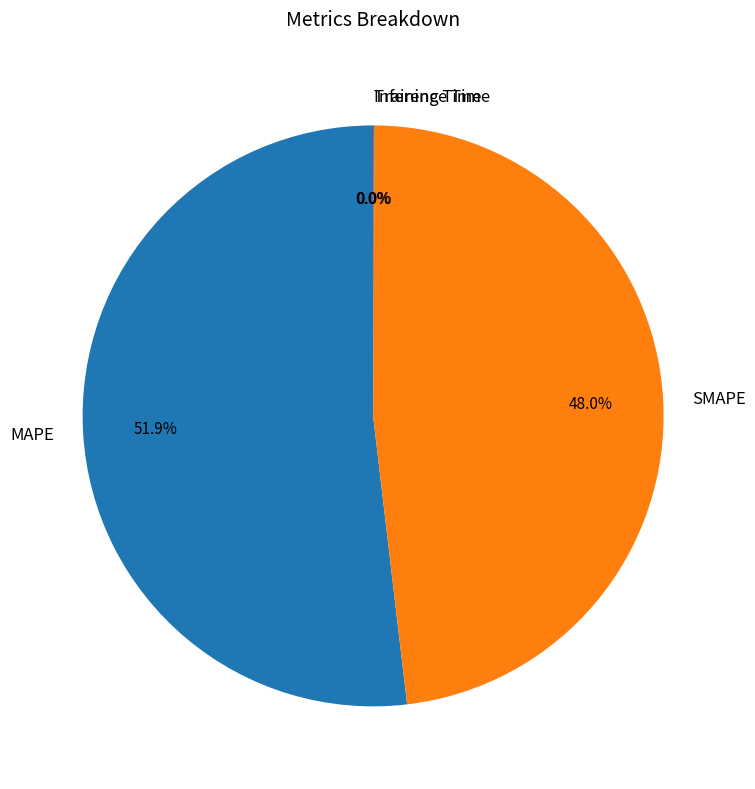

Does any single category account for the majority?

Yes